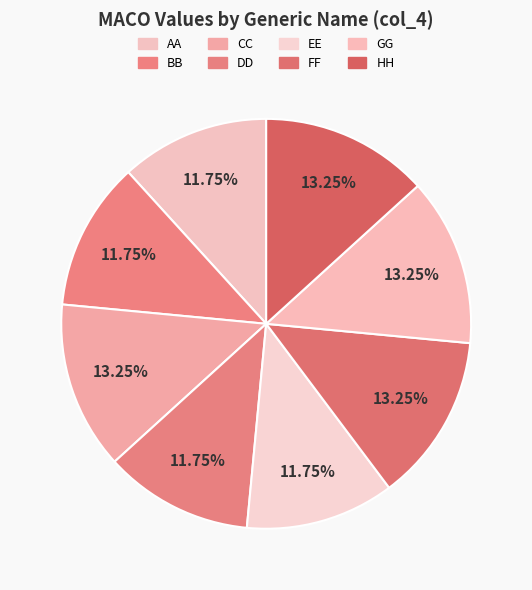

To the nearest percent, what portion does EE represent?

12%